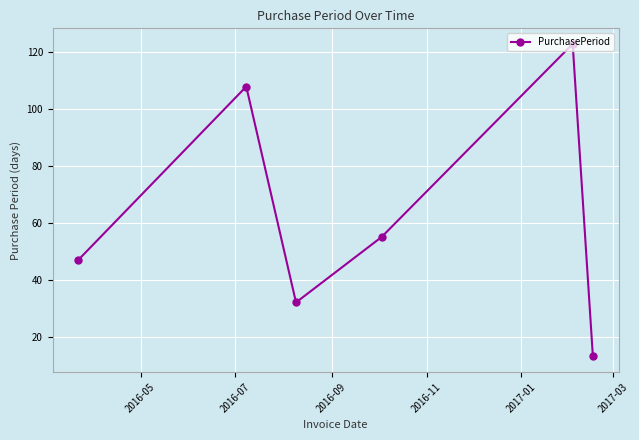

What is the maximum value shown in the chart?

123